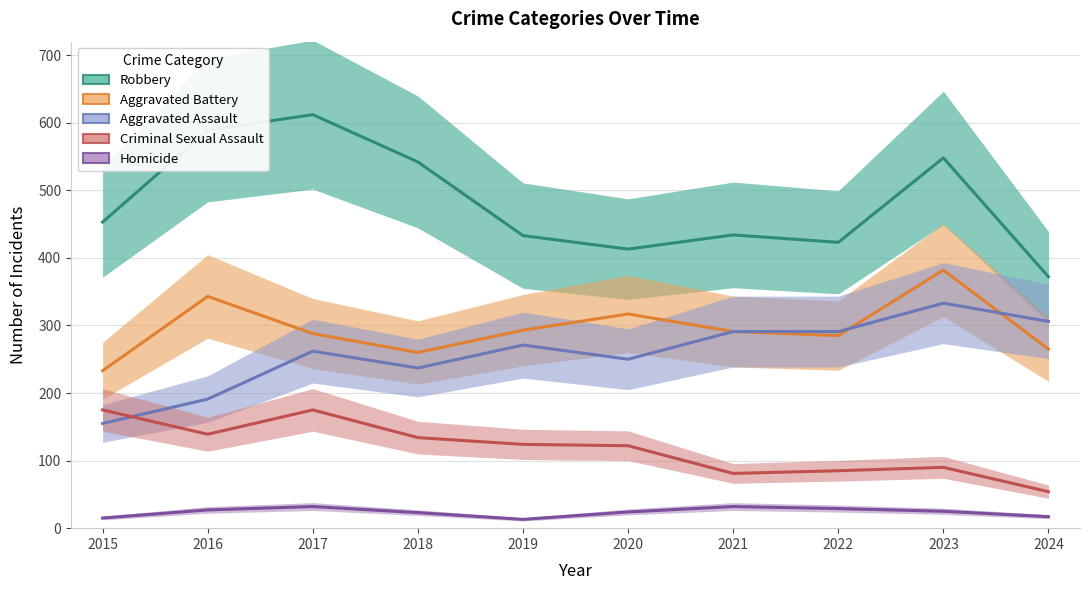

True or false: Homicide and Criminal Sexual Assault intersect in this chart.

False